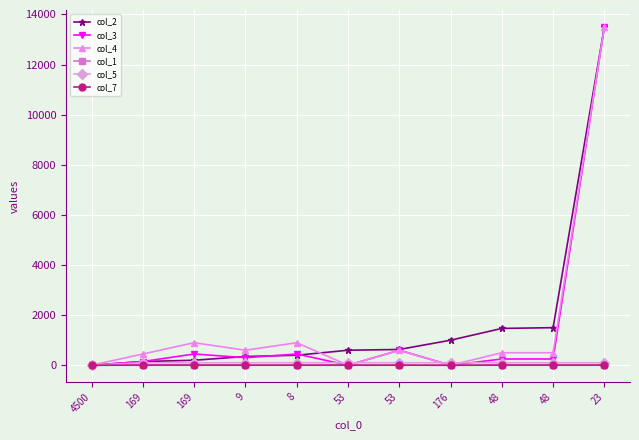

Is this an area chart (filled region under the line)?

No